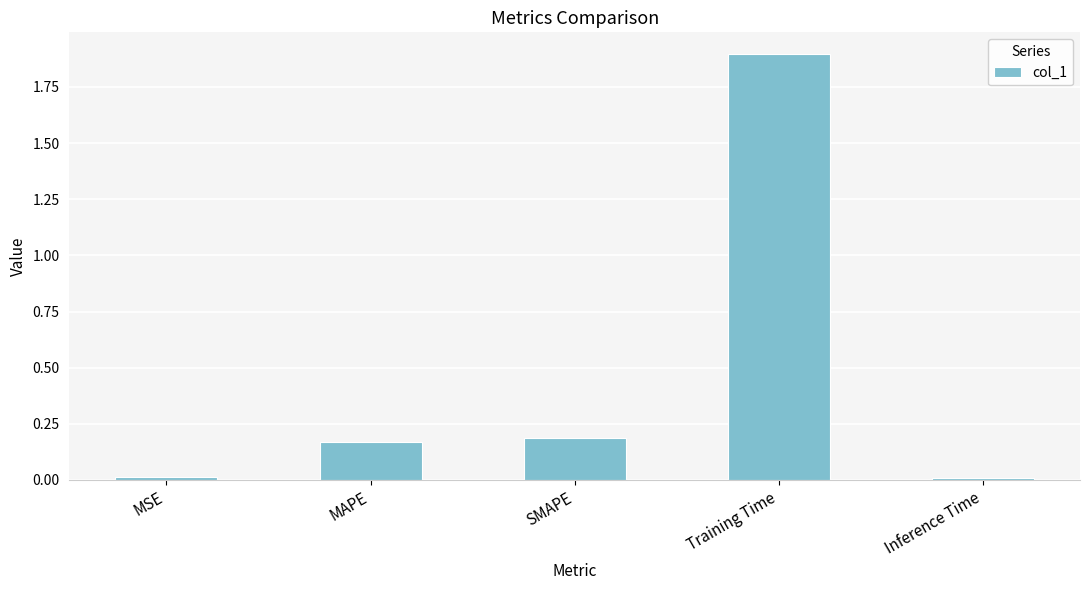

What is the value of the 4th bar from the left?

1.9